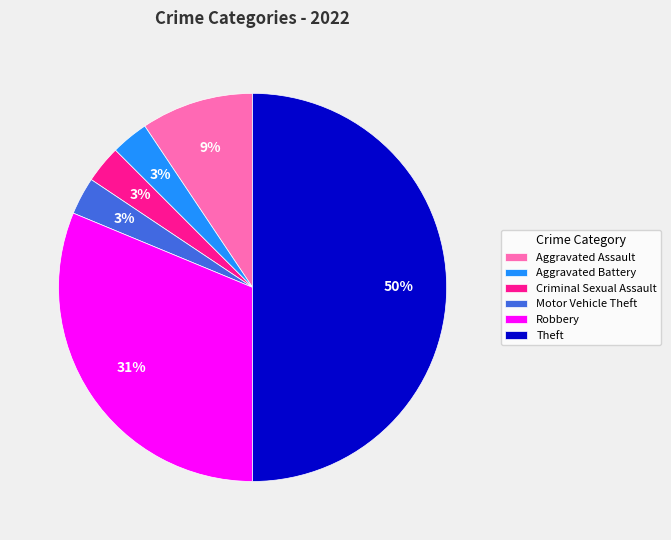

Approximately how many times larger is the value at Aggravated Assault compared to Motor Vehicle Theft?

3.0